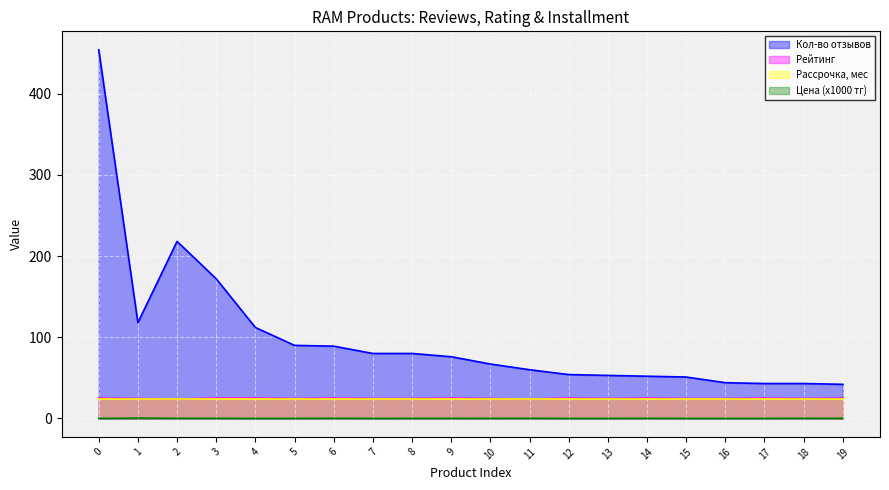

Is it true that Кол-во отзывов equals 99.5 at 0?

False